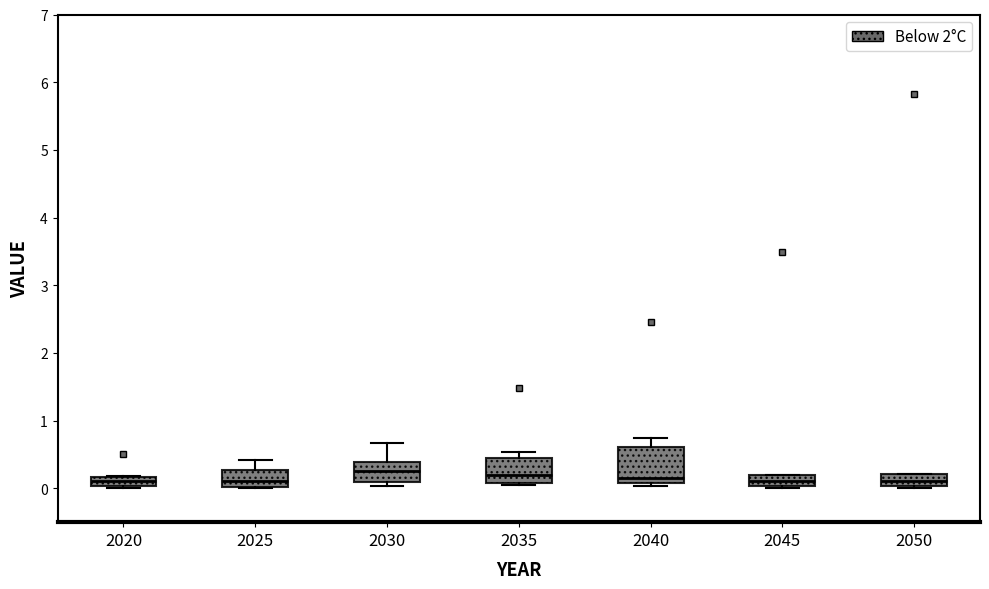

Which box is the tallest, from its lower edge to its upper edge?

2040